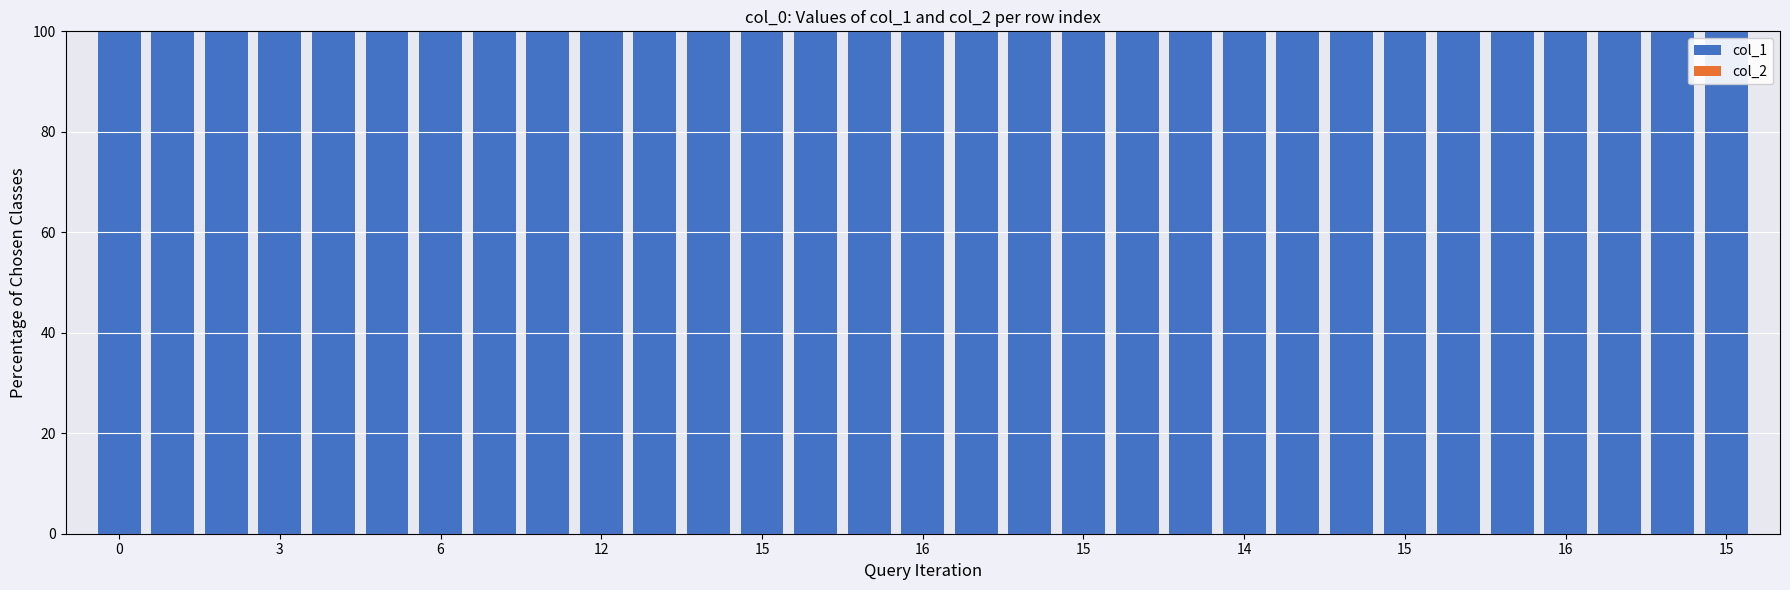

How many groups of bars are there?

31